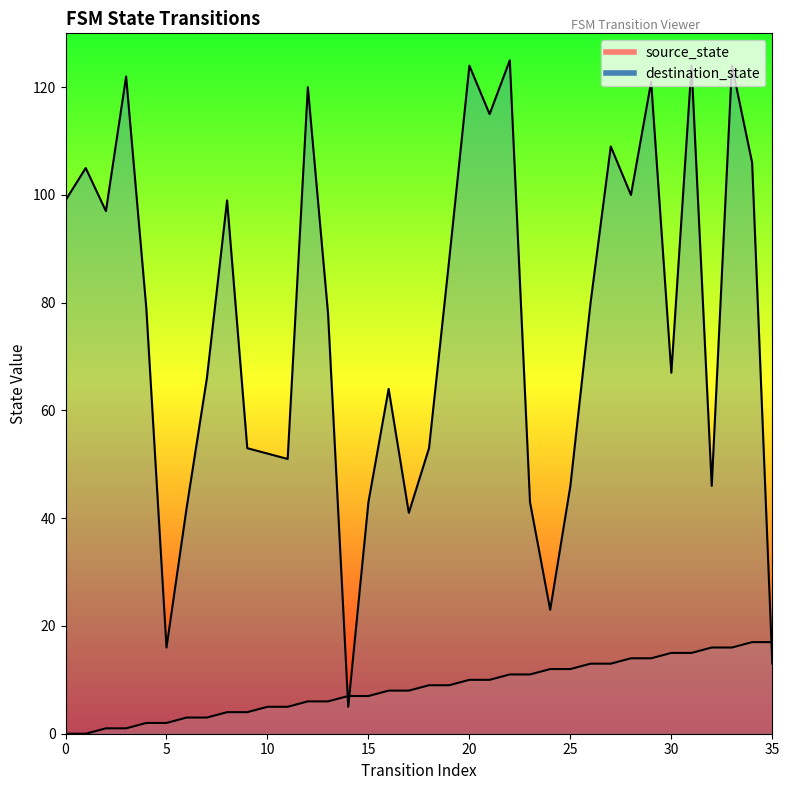

True or false: destination_state has a value of 7 at 5.

False